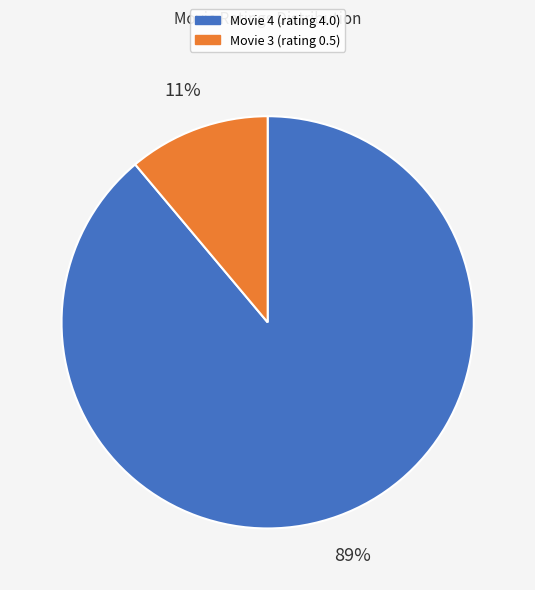

Do Movie 4 (rating 4.0) and Movie 3 (rating 0.5) together represent more than half of the pie?

Yes